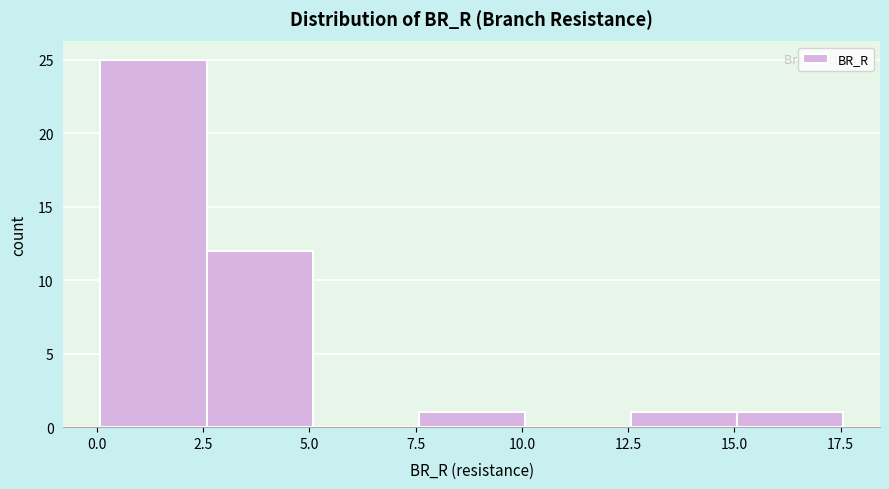

Over which range of the x-axis is the bar tallest?

0.0 to 2.5